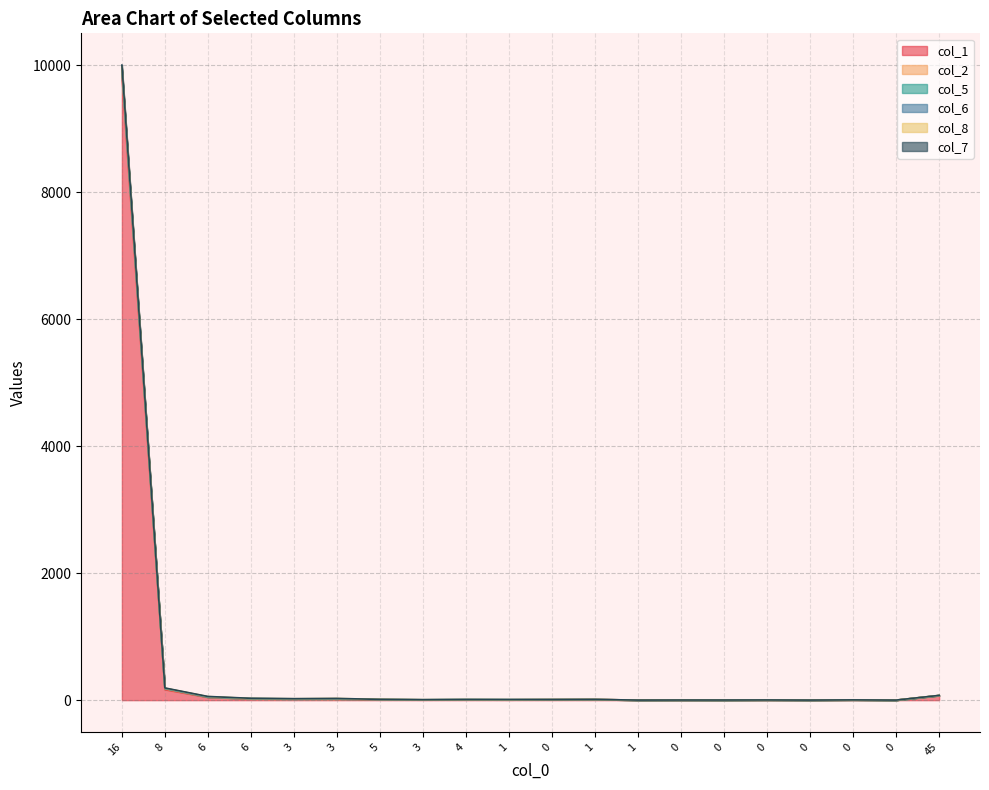

True or false: col_7 and col_1 cross at least once.

False